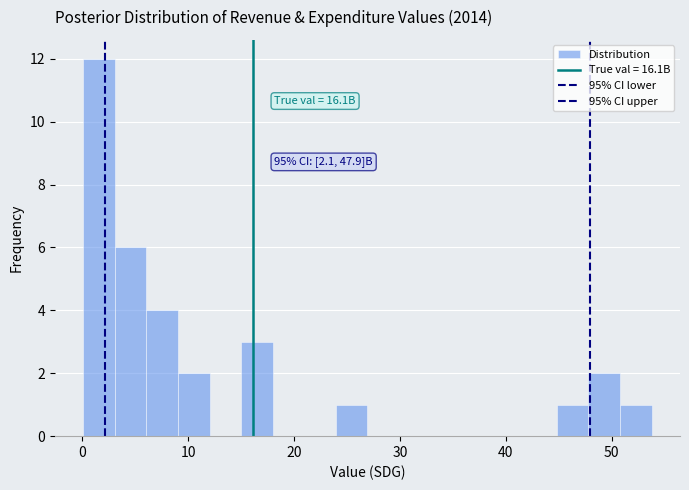

Read against the x-axis, roughly where is the centre of the tallest bar?

2